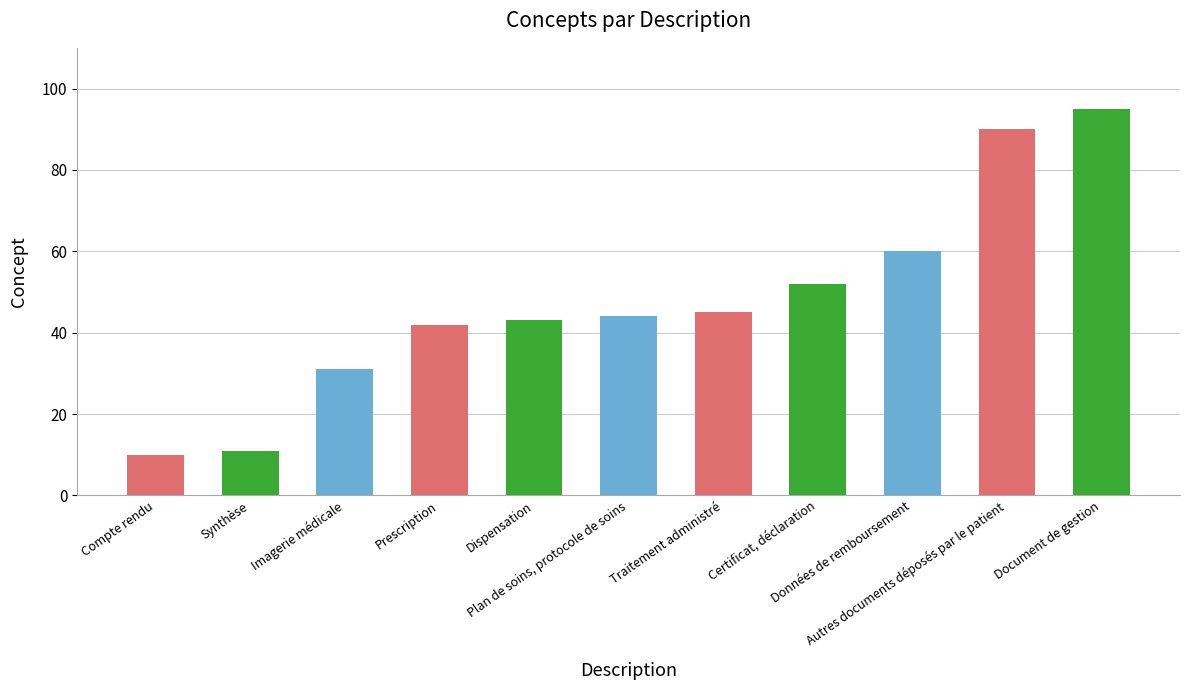

What position from the left is Imagerie médicale?

3